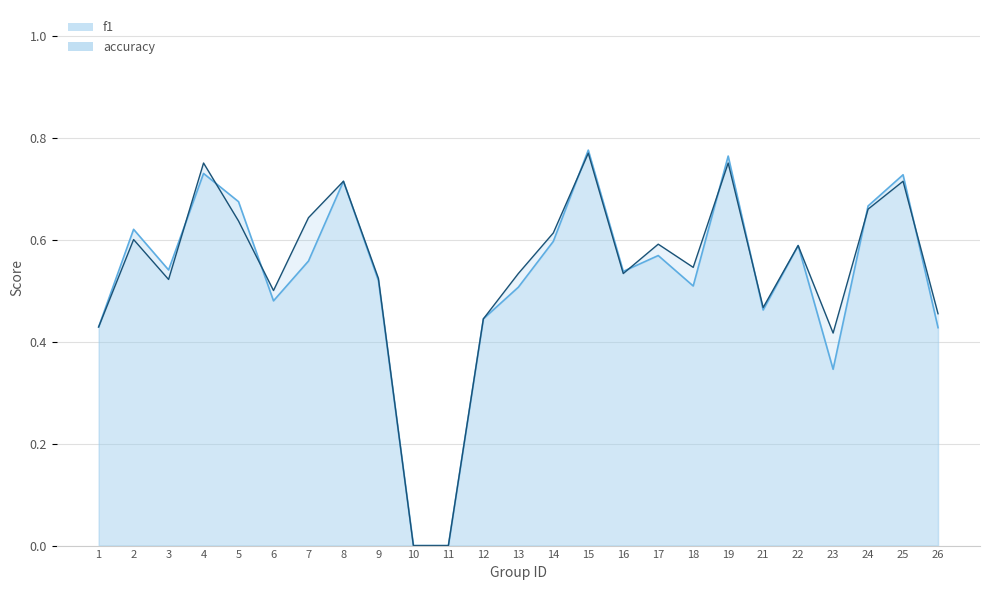

True or false: f1 has a value of 0.3 at 16.

False